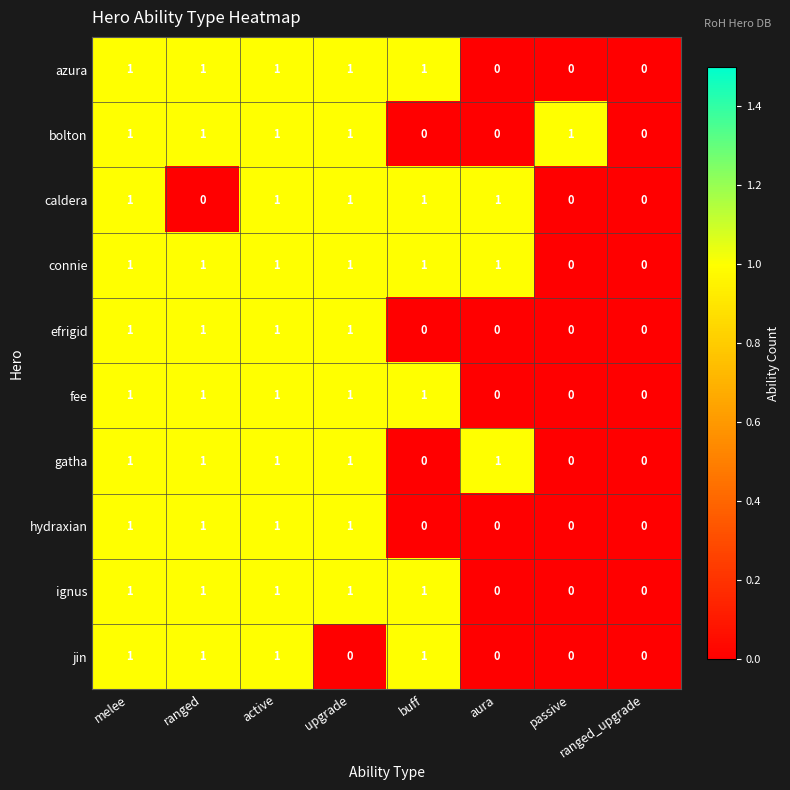

Is it true that connie equals 0 at melee?

False